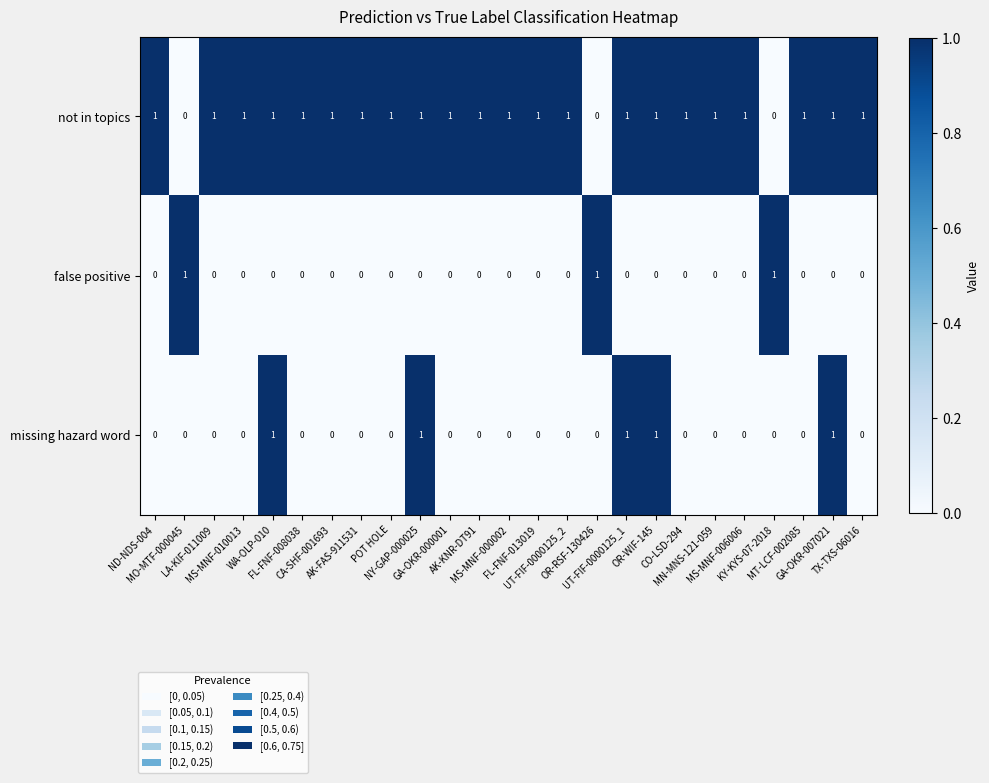

What is the sum of all false positive values?

3